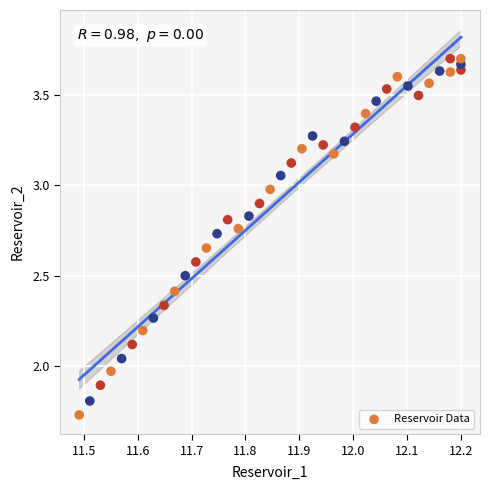

What is the range of X values (max minus min)?

0.7